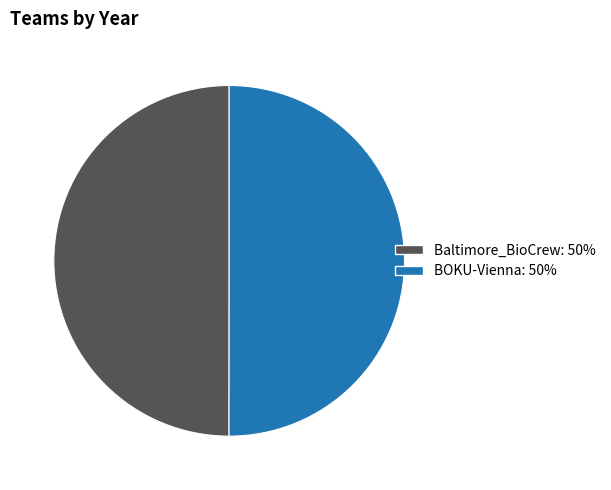

What is the ratio of the value at BOKU-Vienna to the value at Baltimore_BioCrew?

1.0